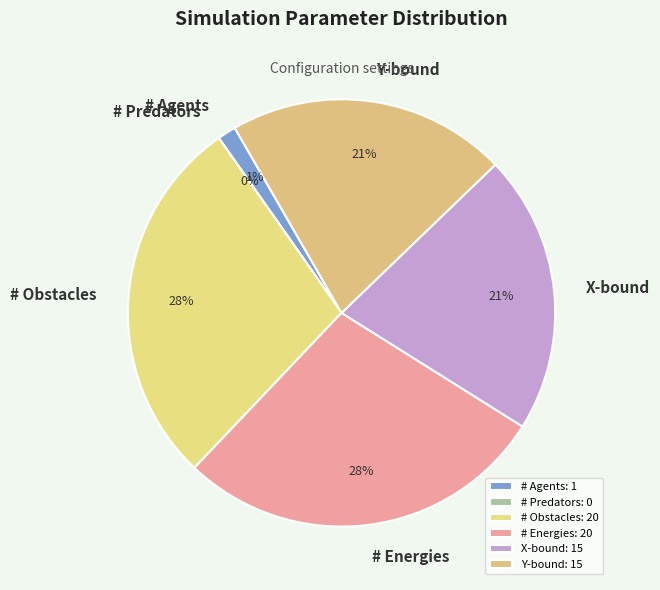

What percentage is the Y-bound slice, to the nearest percent?

21%